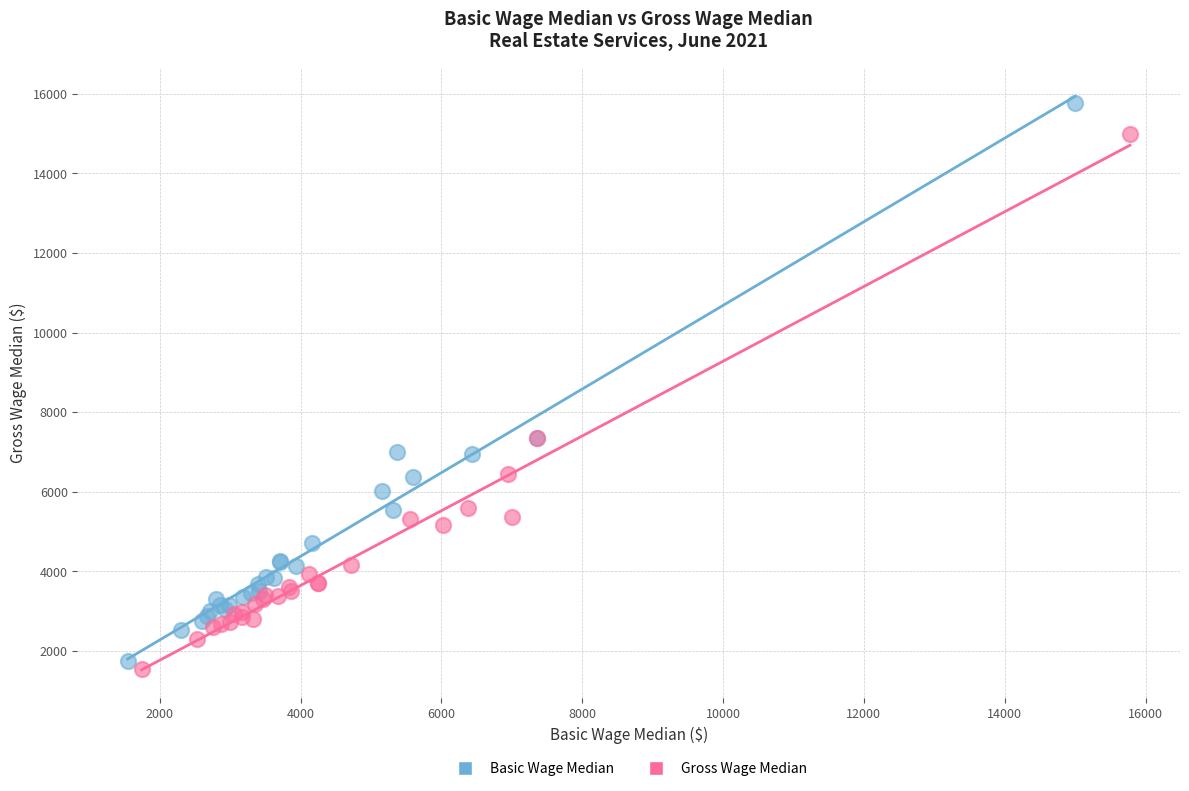

Which series contains the highest Y value?

Basic Wage Median